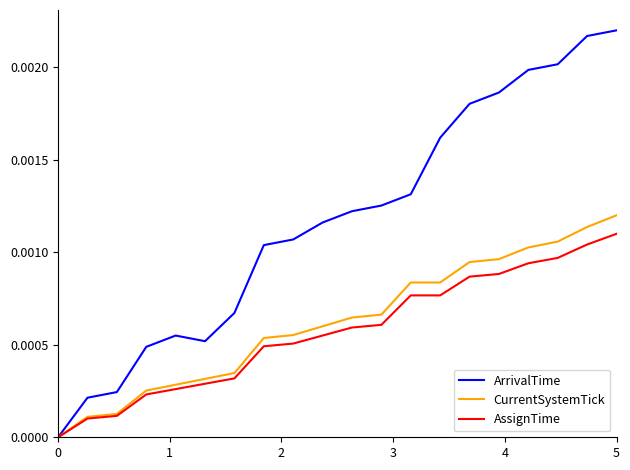

Which series has the largest total across all categories?

ArrivalTime